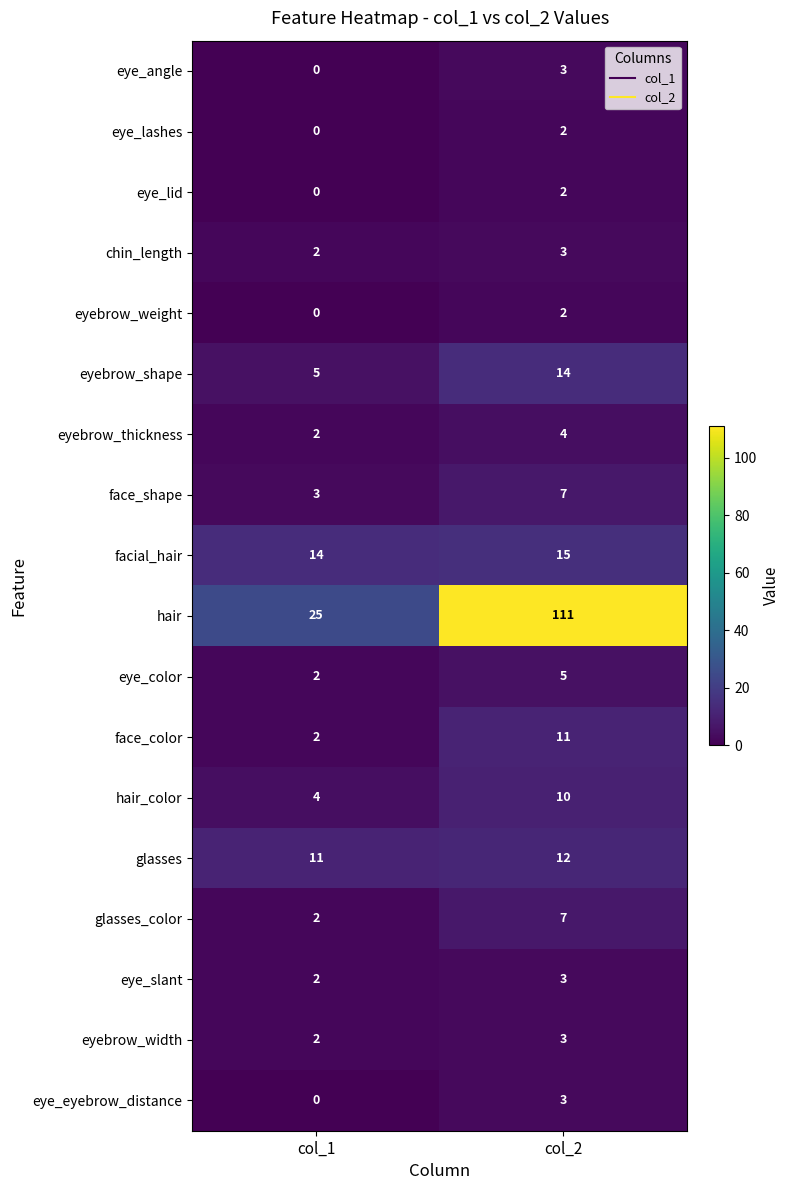

At which label is eye_color closest to 3?

col_1